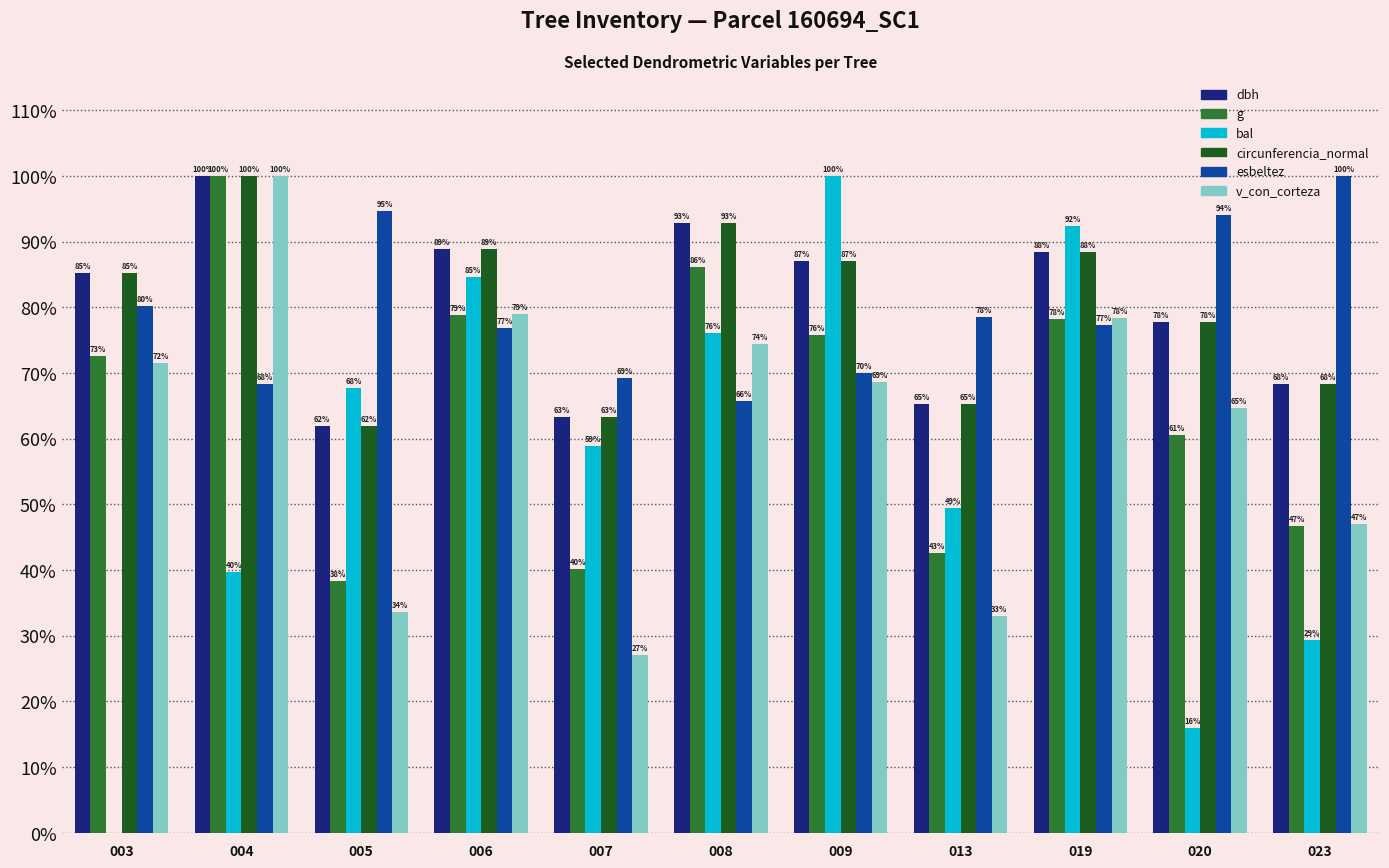

Is the value of g at 006 greater than the value of bal at 003?

Yes